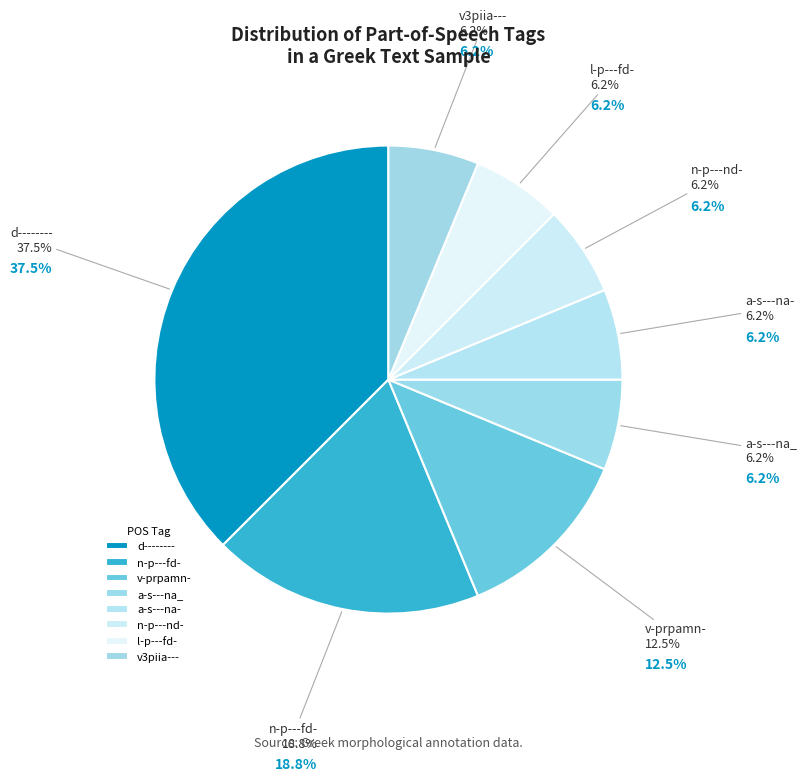

Is there any slice that represents more than half of the pie?

No